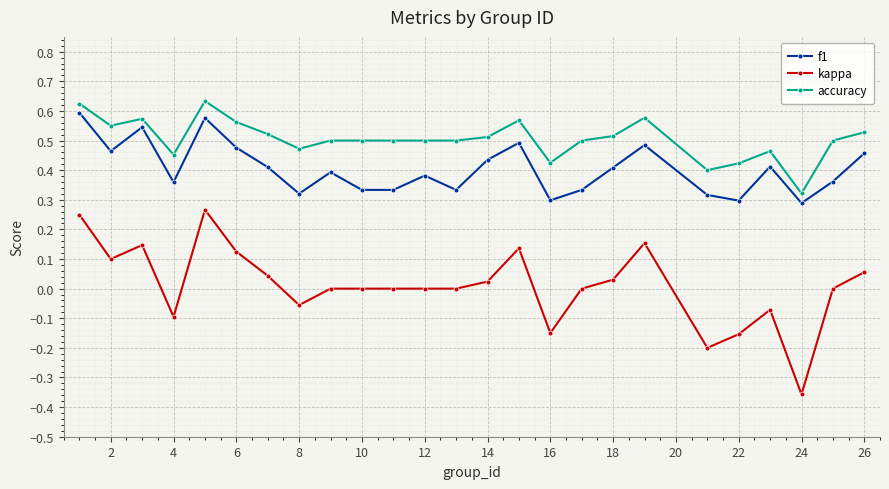

True or false: kappa and accuracy cross at least once.

False